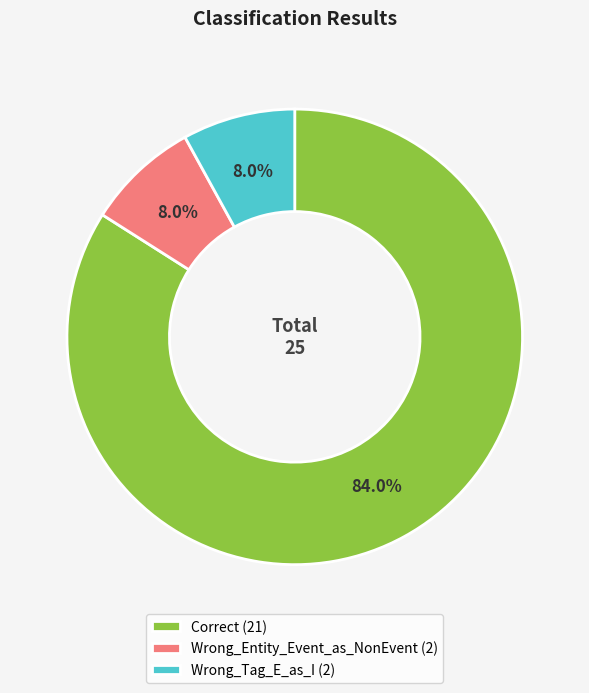

Approximately how many times larger is the value at Wrong_Entity_Event_as_NonEvent compared to Wrong_Tag_E_as_I?

1.0